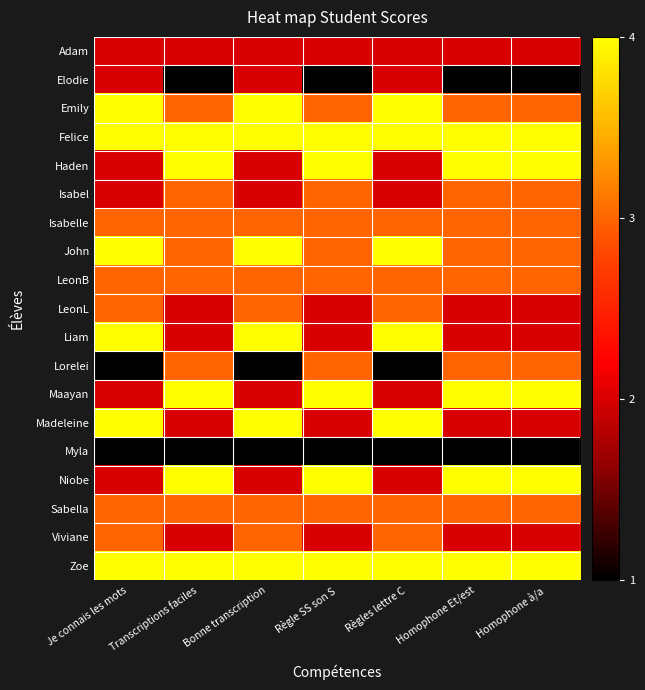

At which category is the sum across all series the highest?

Je connais les mots